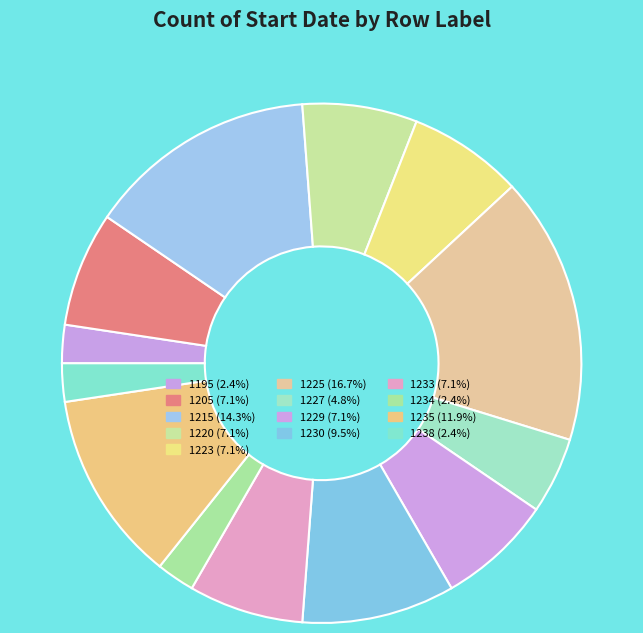

Which slice is the smallest?

1195